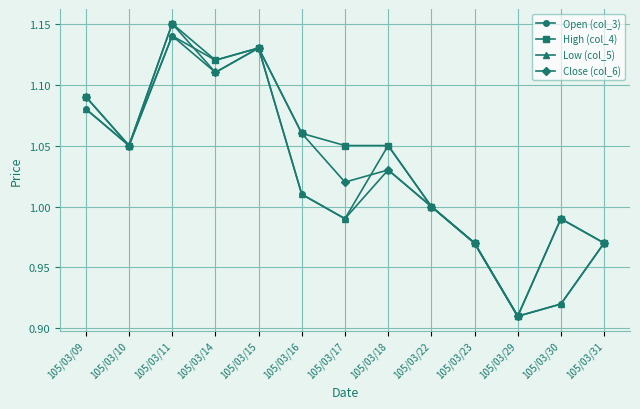

Which category has the lowest value in the Open (col_3) series?

105/03/29